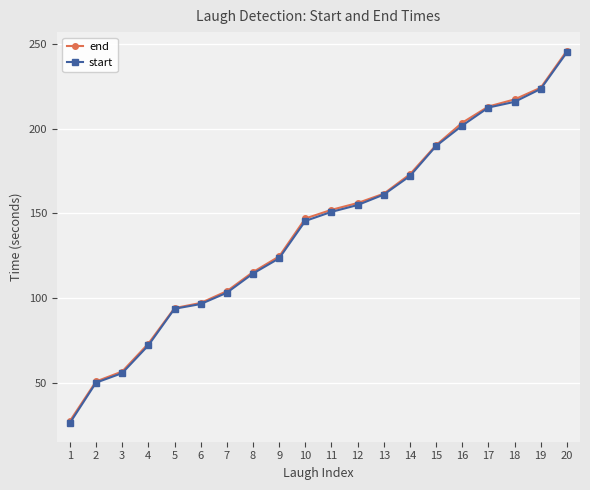

What is the value of the end point at the 7th from the left?

104.1